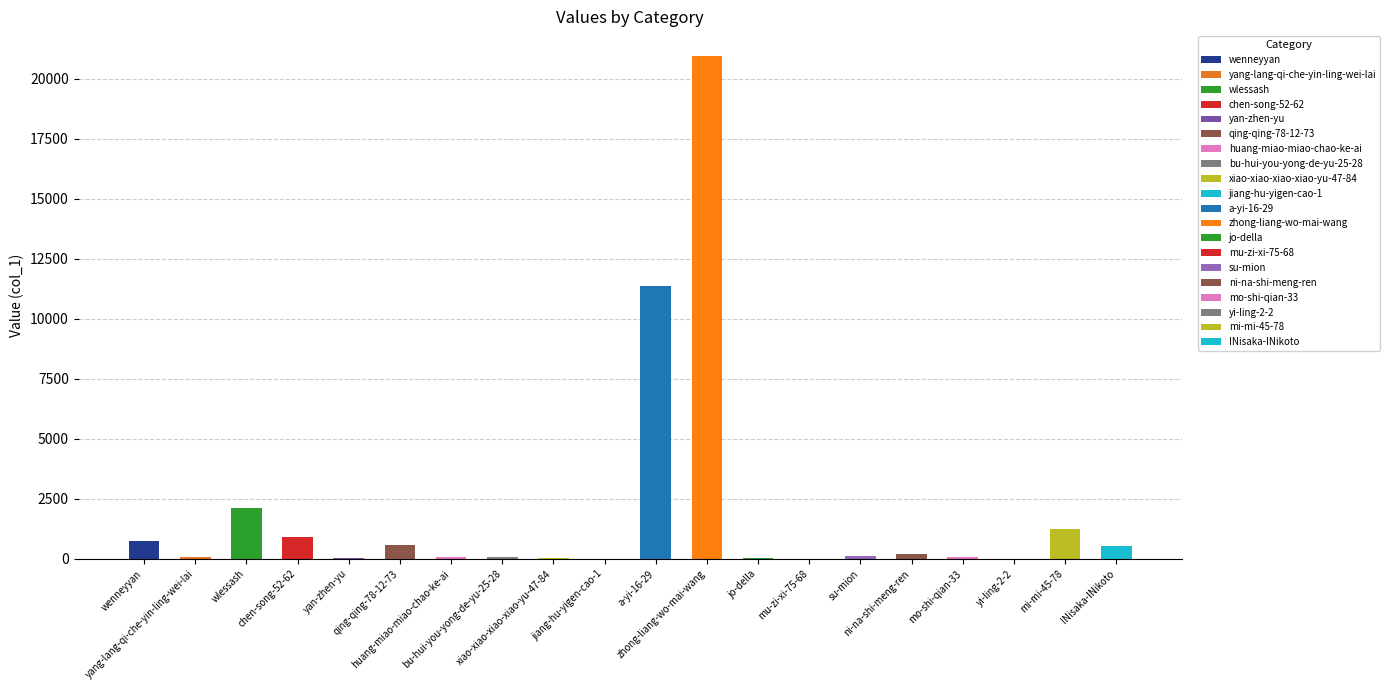

Is it true that the value at wenneyyan is 314?

False